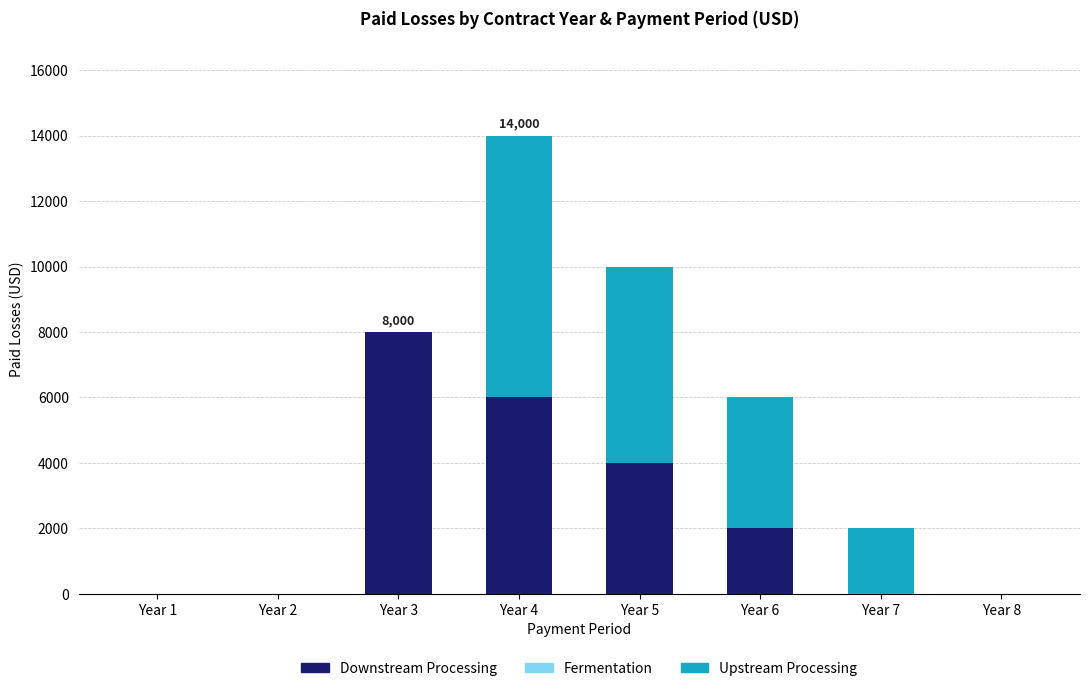

How many data points does each series have?

8